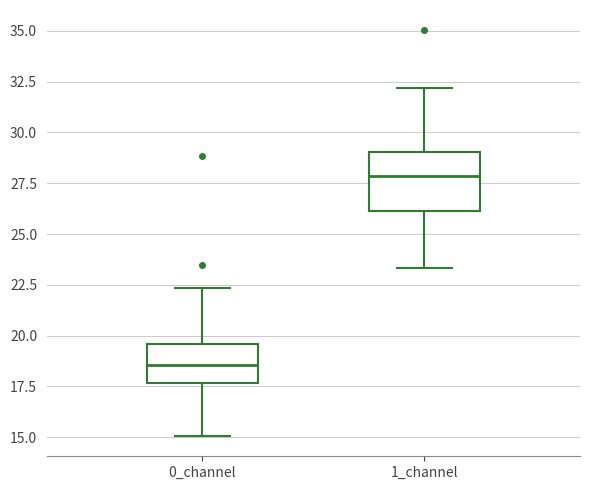

Reading left to right, transcribe this box plot: for each box, give where its median line is, the range the box spans, and where its two whiskers end, as read against the y-axis. The values are not printed on the chart, so give them approximately, as read against the axis.

0_channel: median 18.5, box 17.5 to 19.5, whiskers 15.0 to 22.5
1_channel: median 28.0, box 26.0 to 29.0, whiskers 23.5 to 32.0